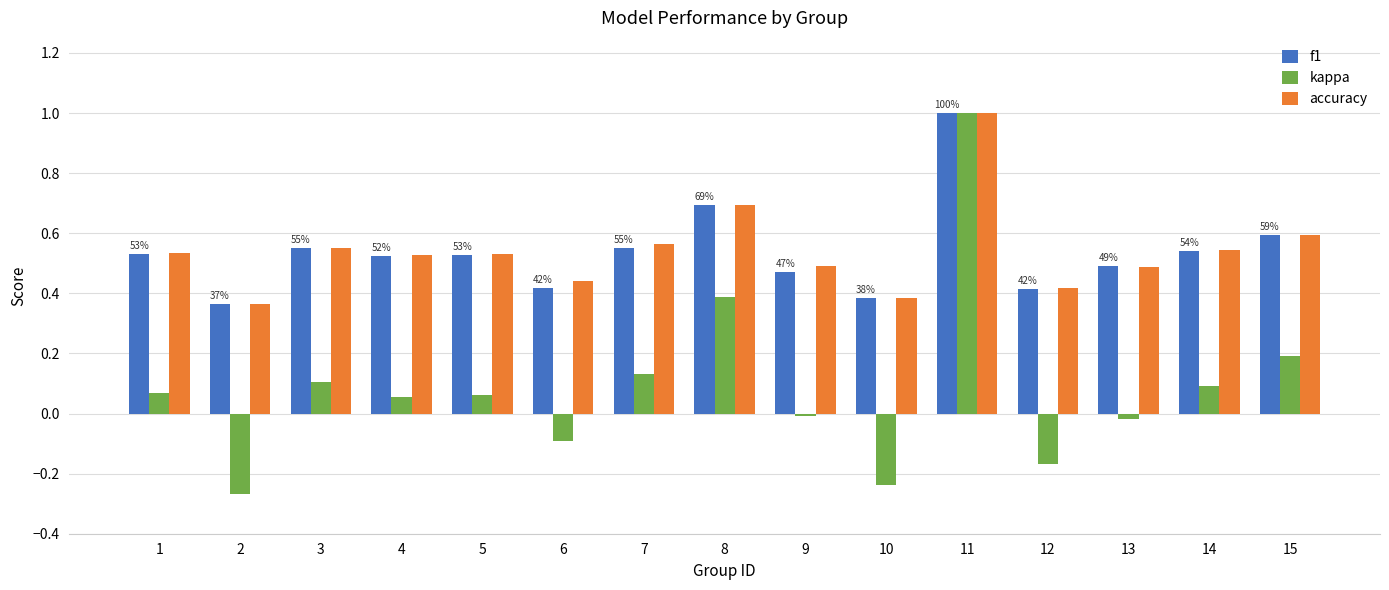

Which series has the widest spread of values?

kappa